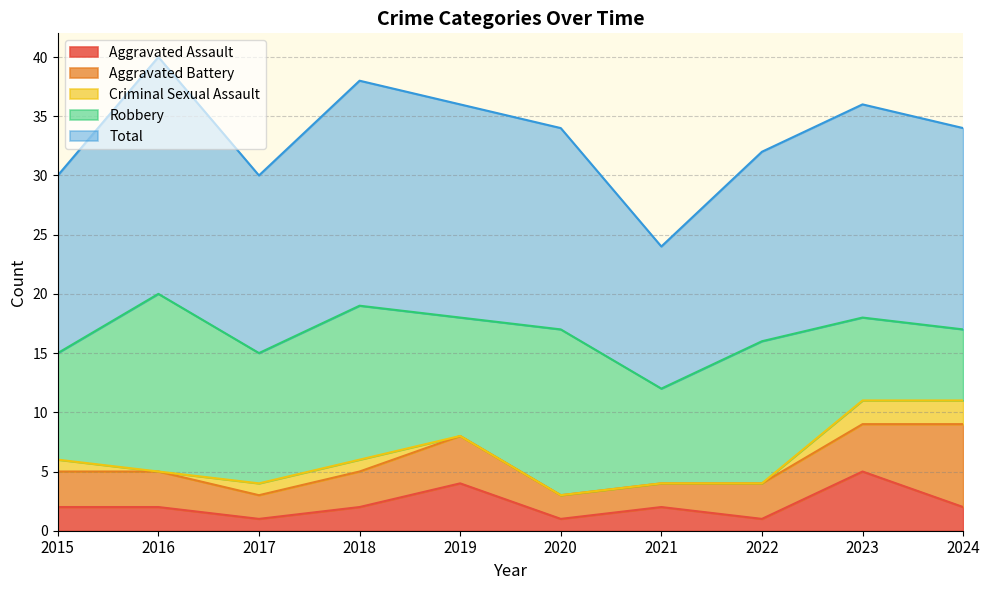

Reading left to right, list all the values displayed in this chart.

Aggravated Assault: 2	2	1	2	4	1	2	1	5	2
Aggravated Battery: 3	3	2	3	4	2	2	3	4	7
Criminal Sexual Assault: 1	0	1	1	0	0	0	0	2	2
Robbery: 9	15	11	13	10	14	8	12	7	6
Total: 15	20	15	19	18	17	12	16	18	17